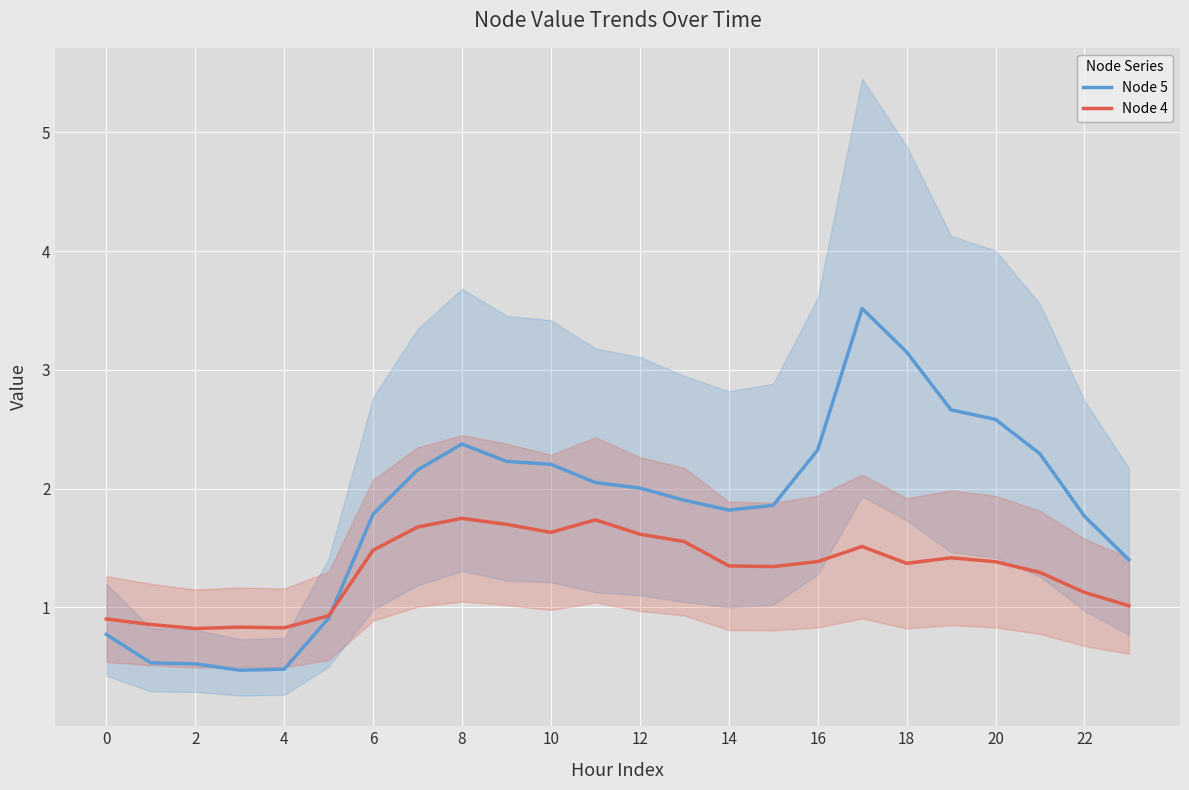

True or false: Node 5 has a value of 3.4 at 20.

False